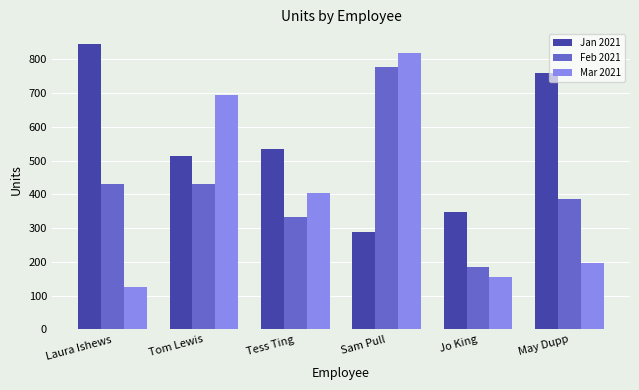

What is the total value across all series at Laura Ishews?

1402